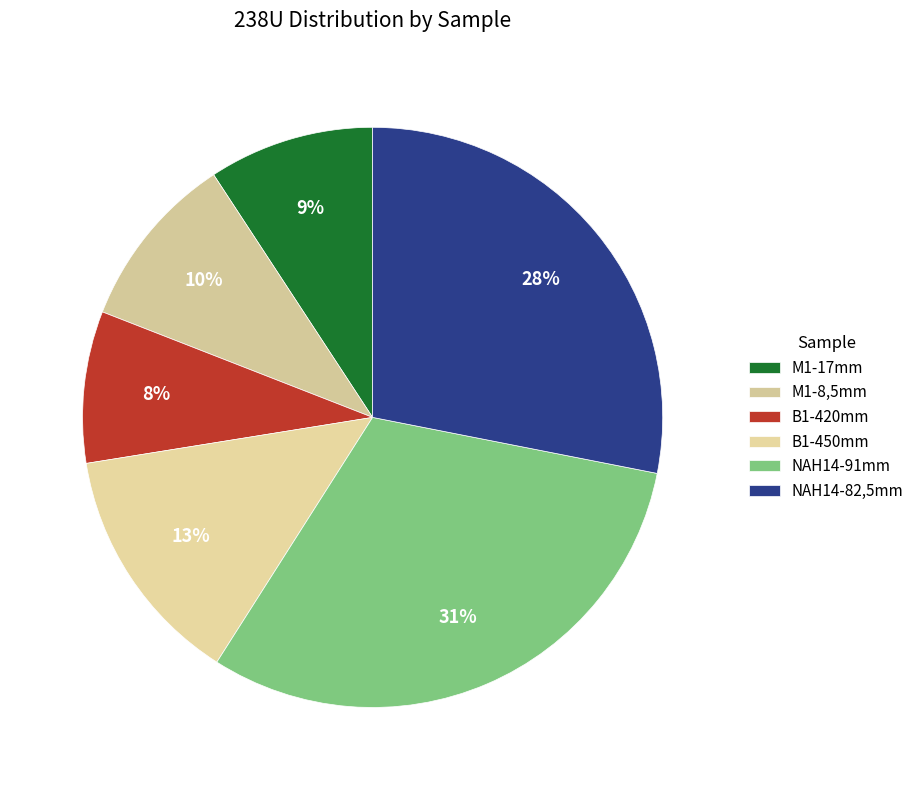

Approximately how many times larger is the value at NAH14-91mm compared to NAH14-82,5mm?

1.1